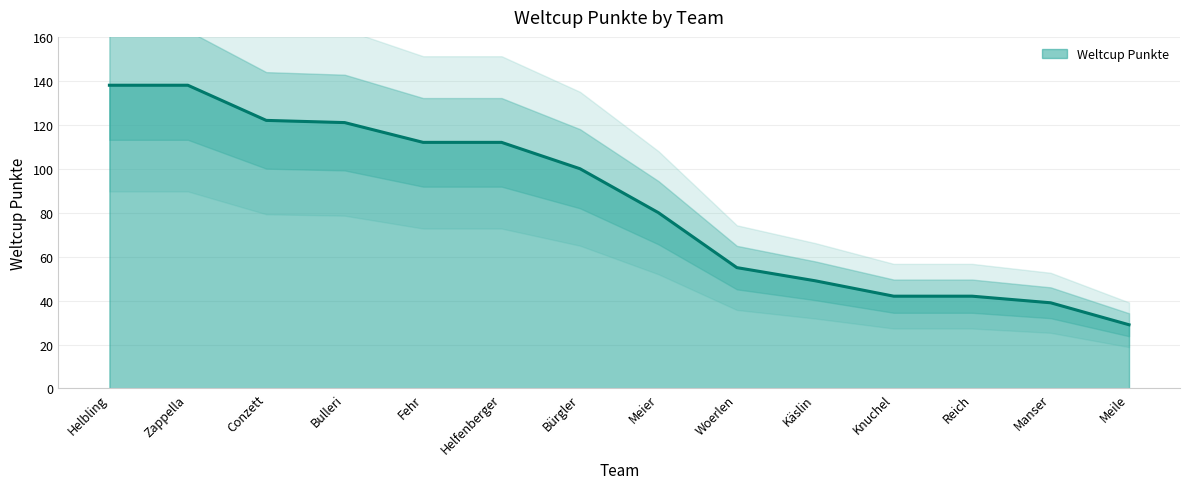

Reading left to right, transcribe all the data shown in this chart.

138	138	122	121	112	112	100	80	55	49	42	42	39	29